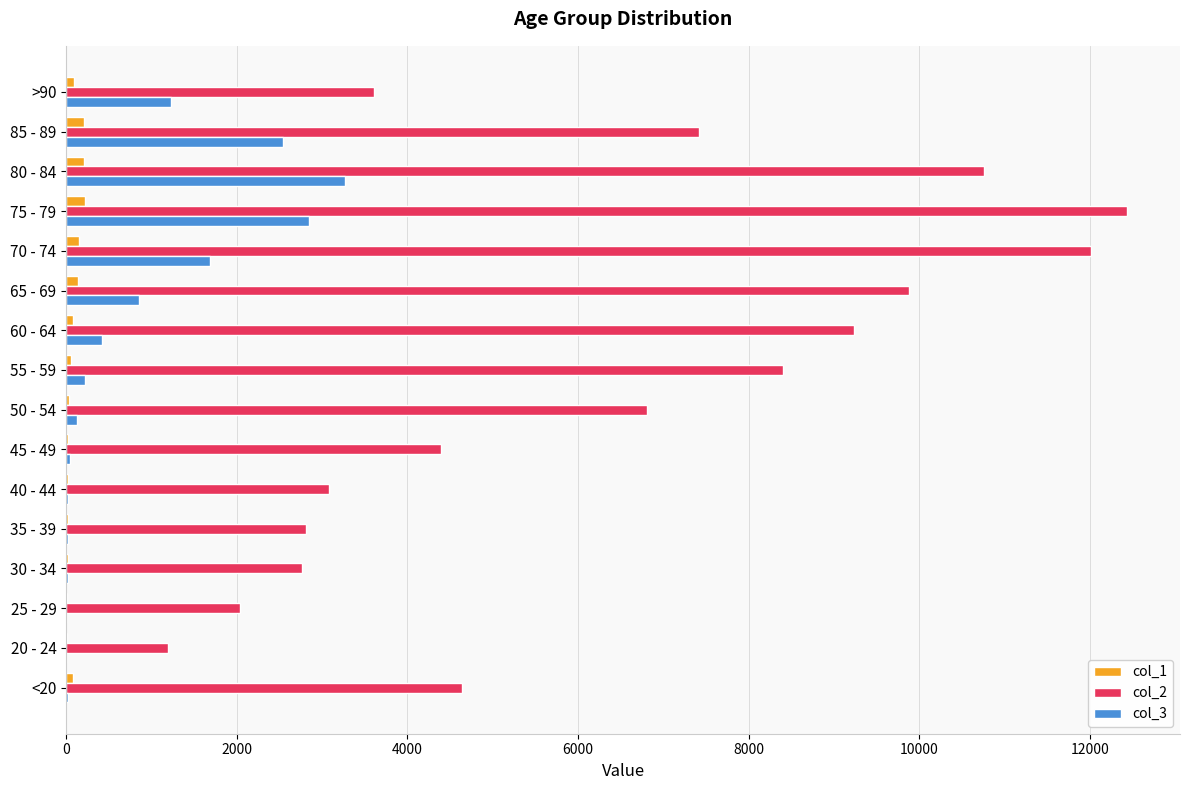

The value of col_2 at 75 - 79 is 18956. True or false?

False